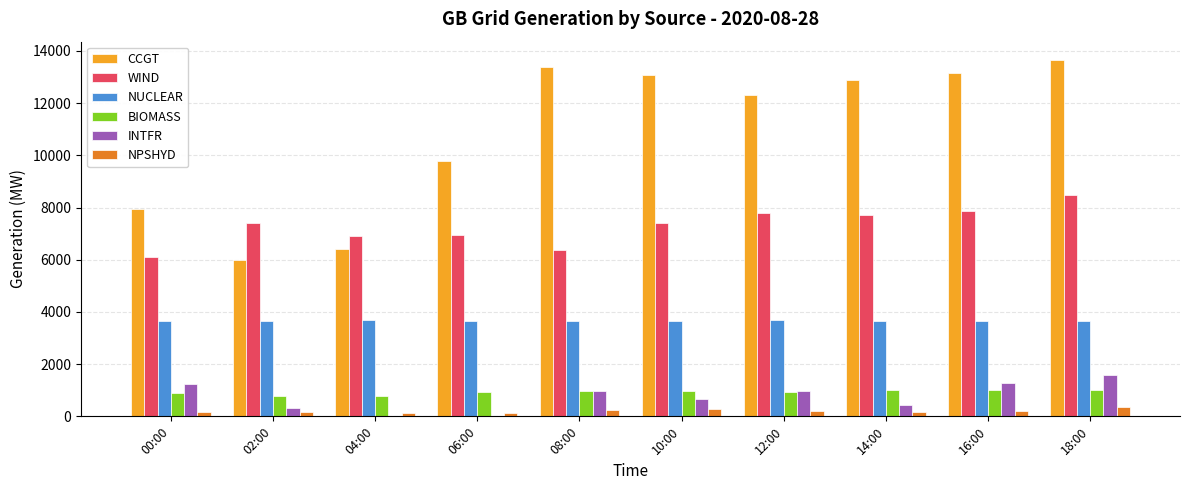

Which series changed the most between 02:00 and 14:00?

CCGT